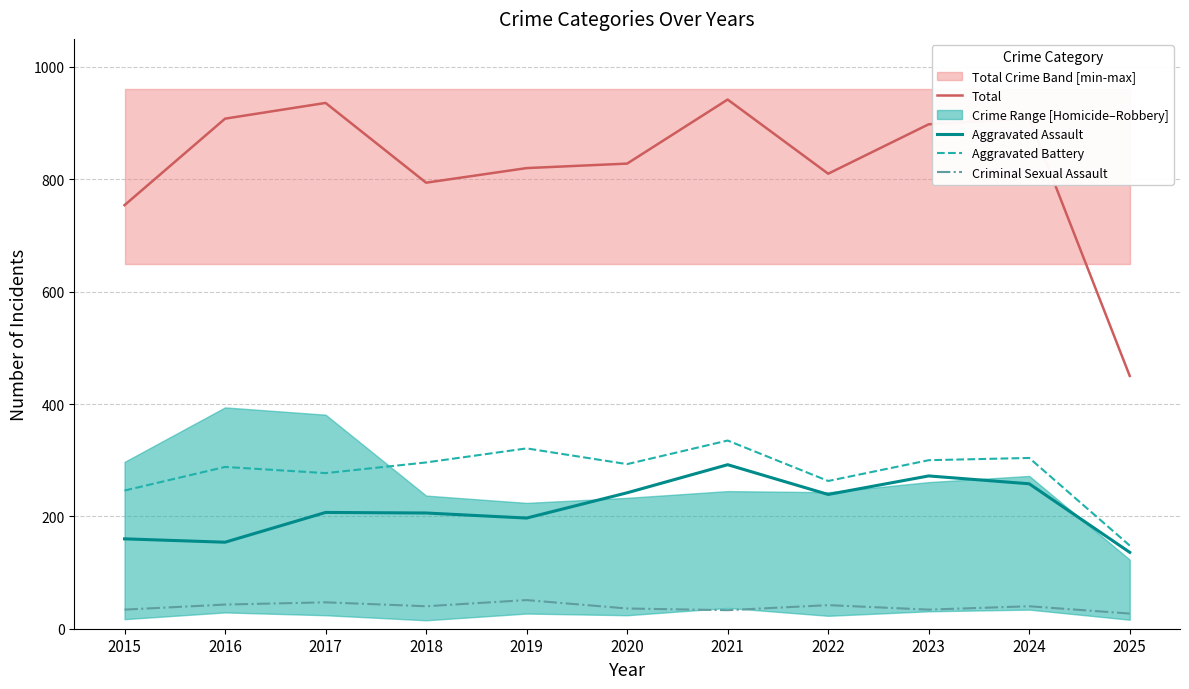

How many categories are shown in the chart?

11